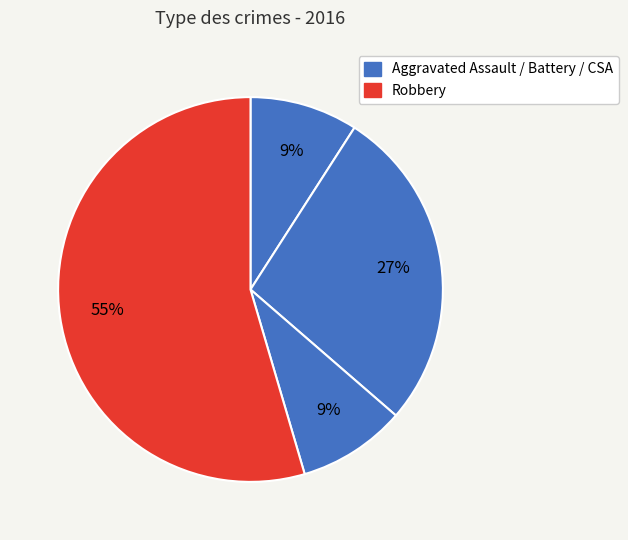

How many slices are in this pie chart?

4